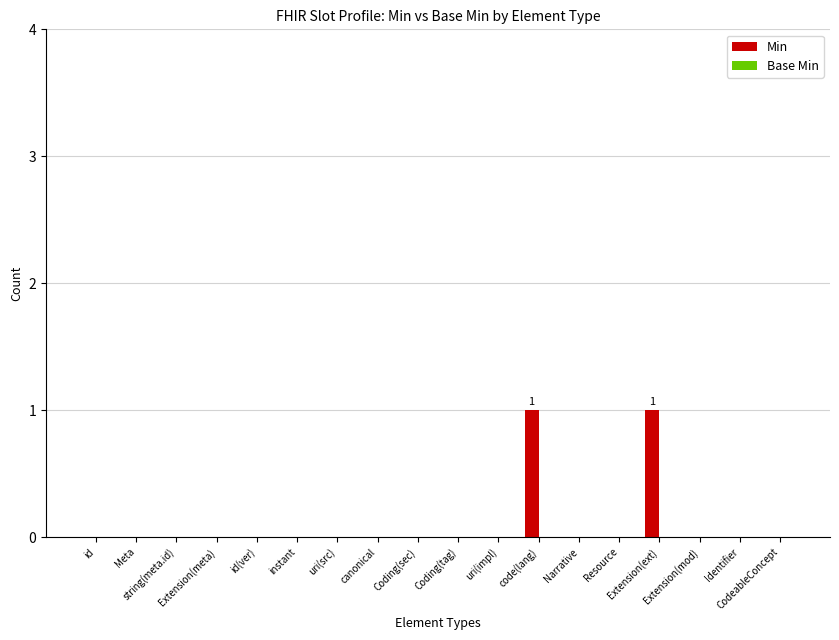

How many series are shown in this chart?

1